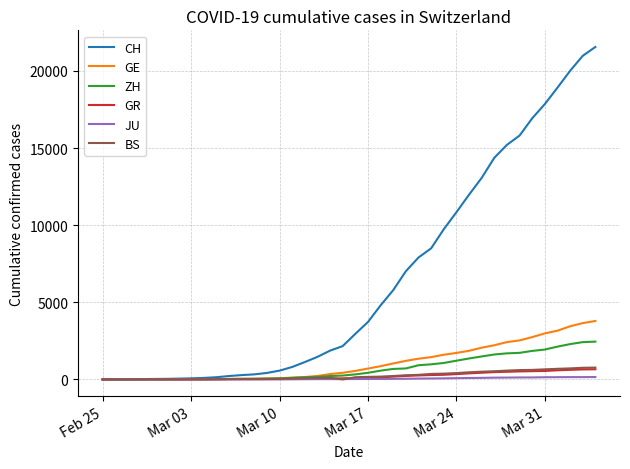

What is the greatest value displayed?

21554